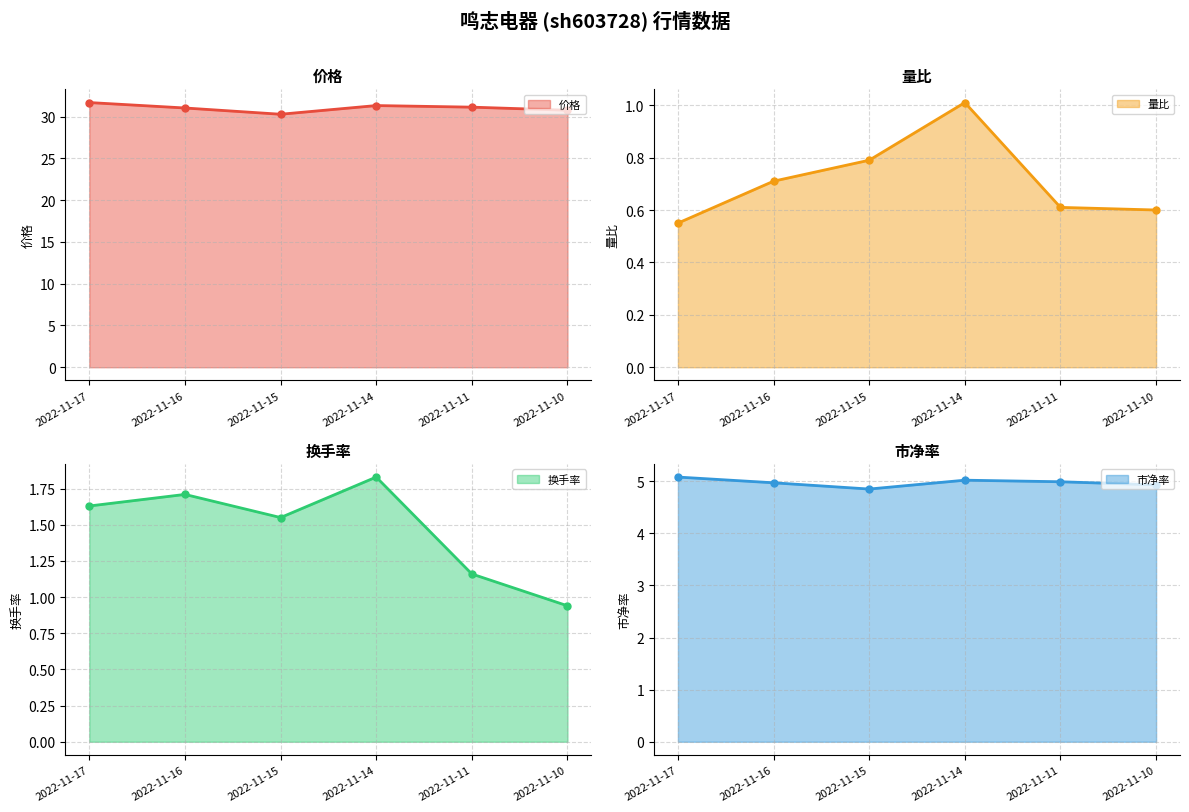

Does the chart display data point markers on the line(s)?

Yes